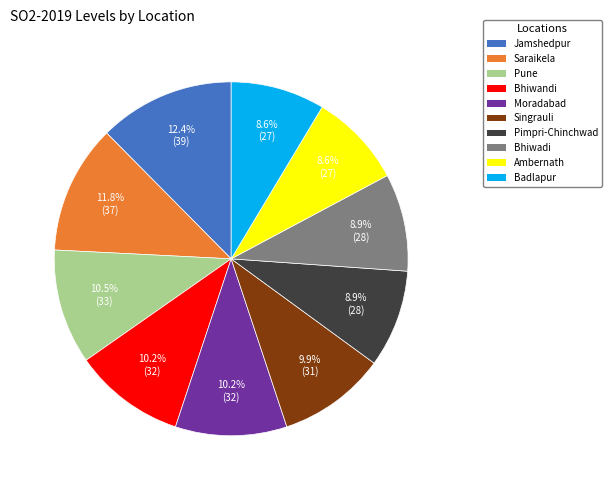

Which slice is the largest?

Jamshedpur